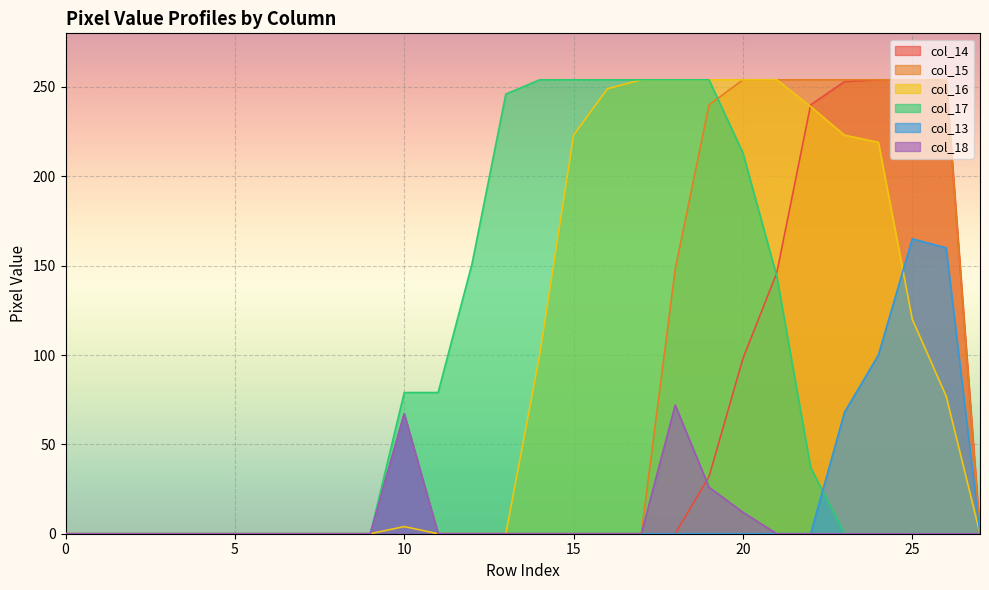

Count the number of categories in the chart.

28